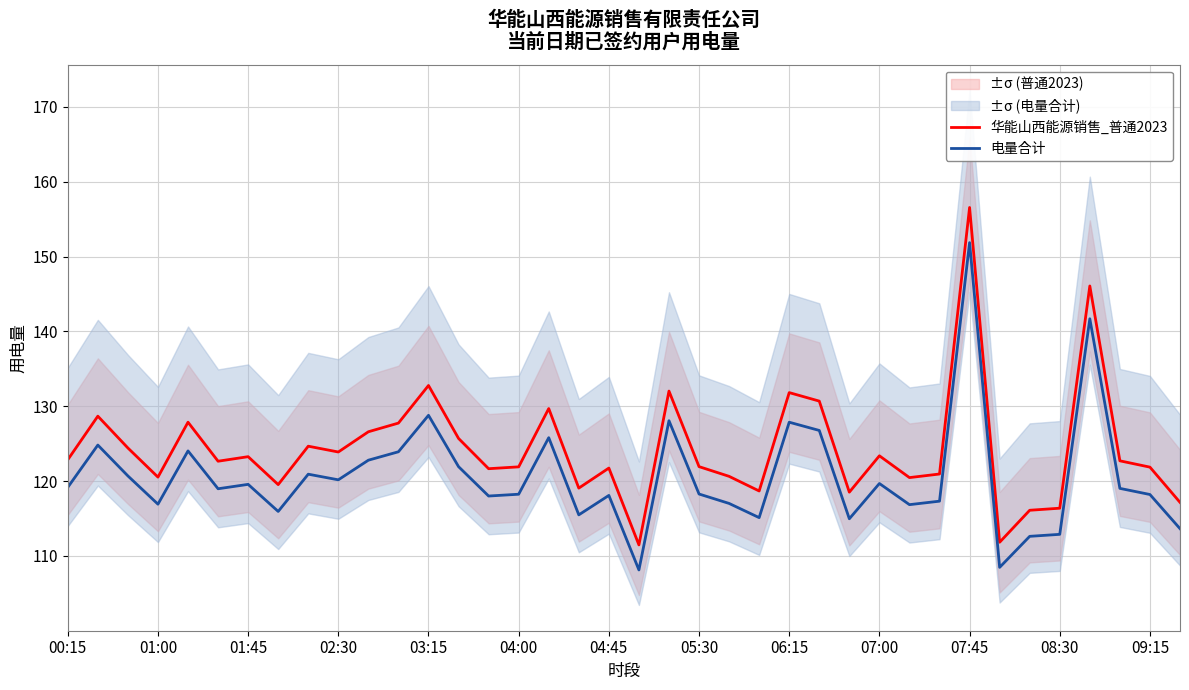

How many categories are shown in the chart?

38